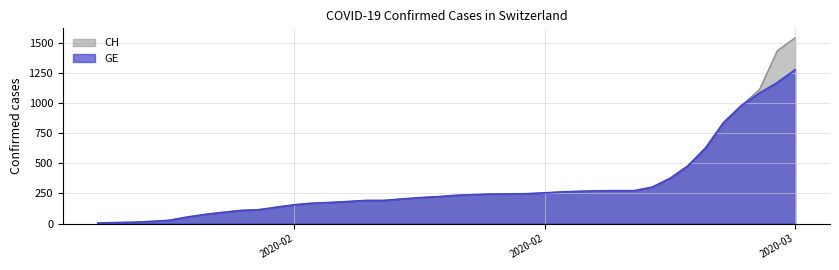

How many lines are shown in the chart?

2